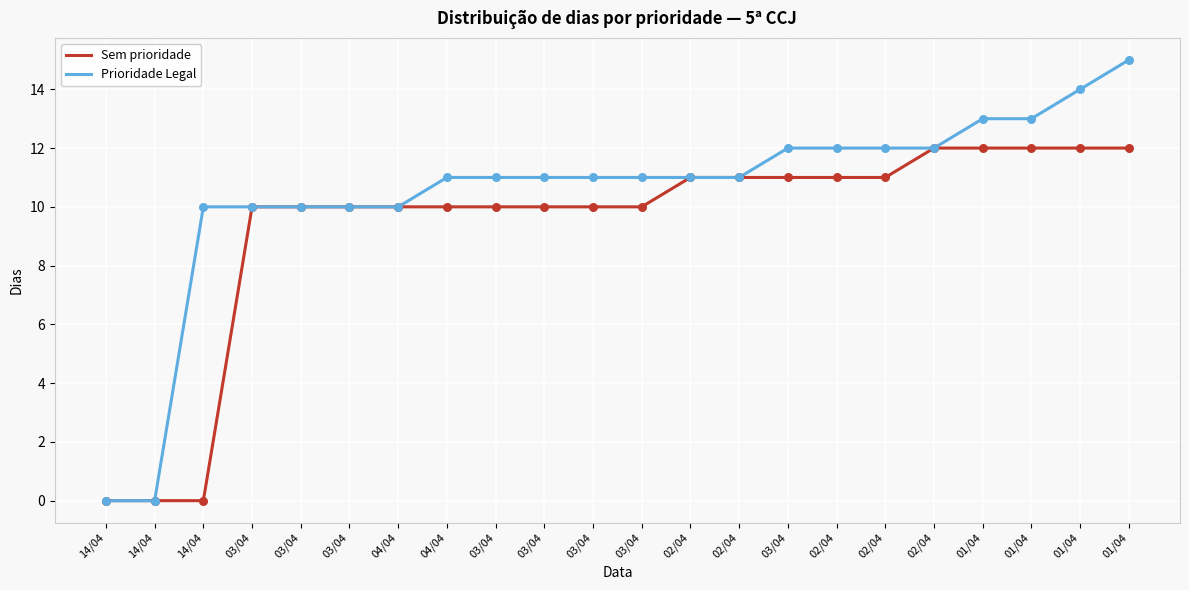

What is the total value across all series at 03/04?

20